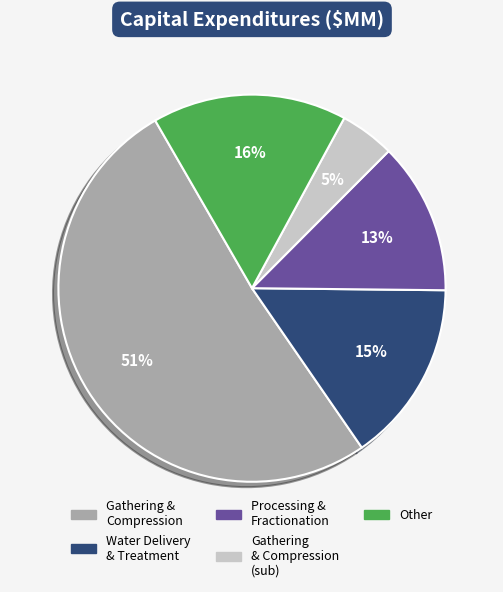

Does any single category account for the majority?

Yes